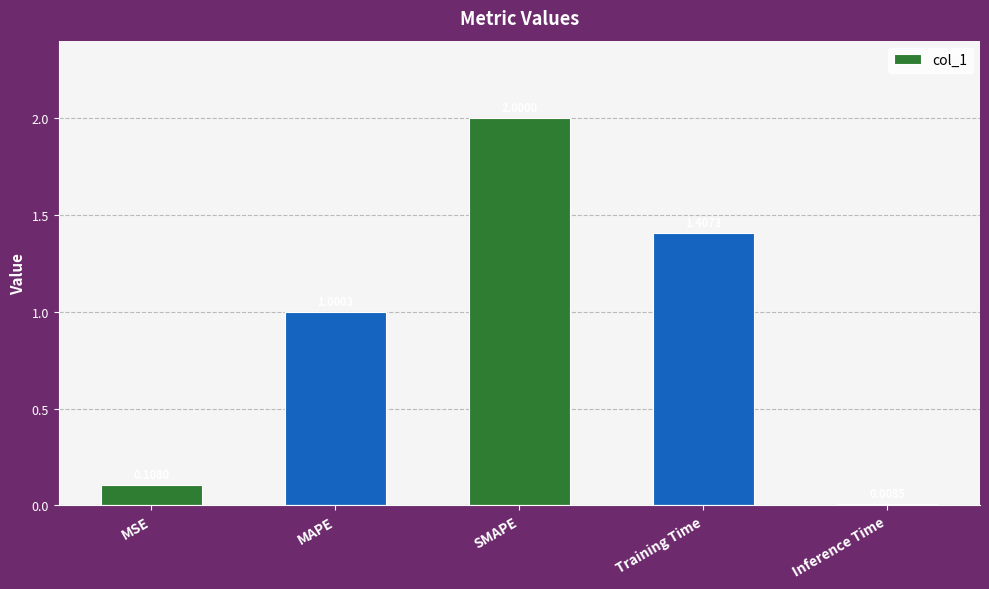

Count the number of values greater than 1.

3